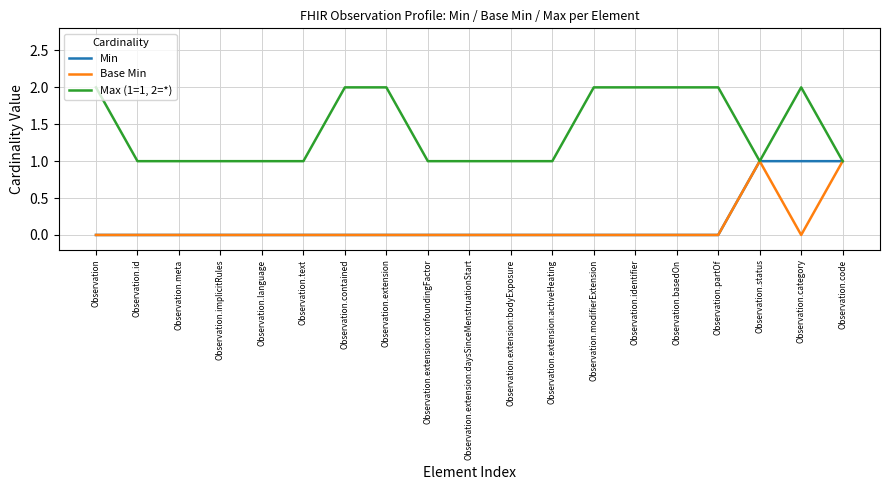

Which series has the largest total across all categories?

Max (1=1, 2=*)